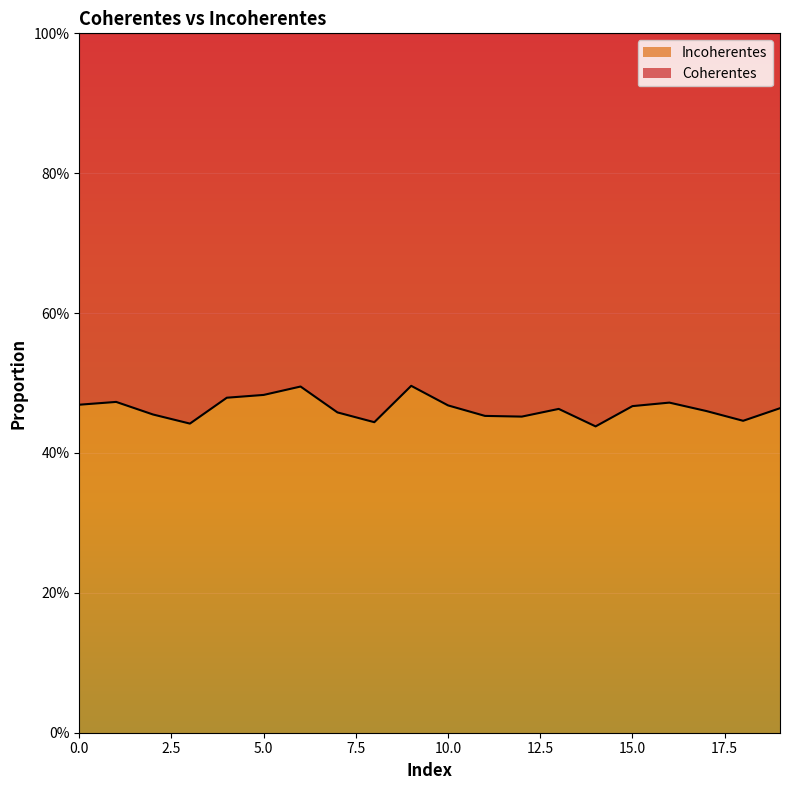

Where is the data nearest to the value 0?

14